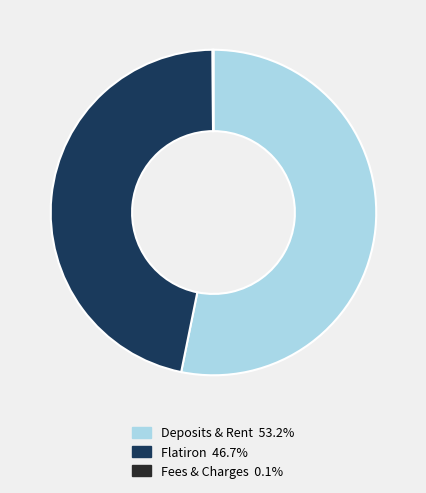

What is the ratio of the value at Deposits & Rent 53.2% to the value at Flatiron 46.7%?

1.1